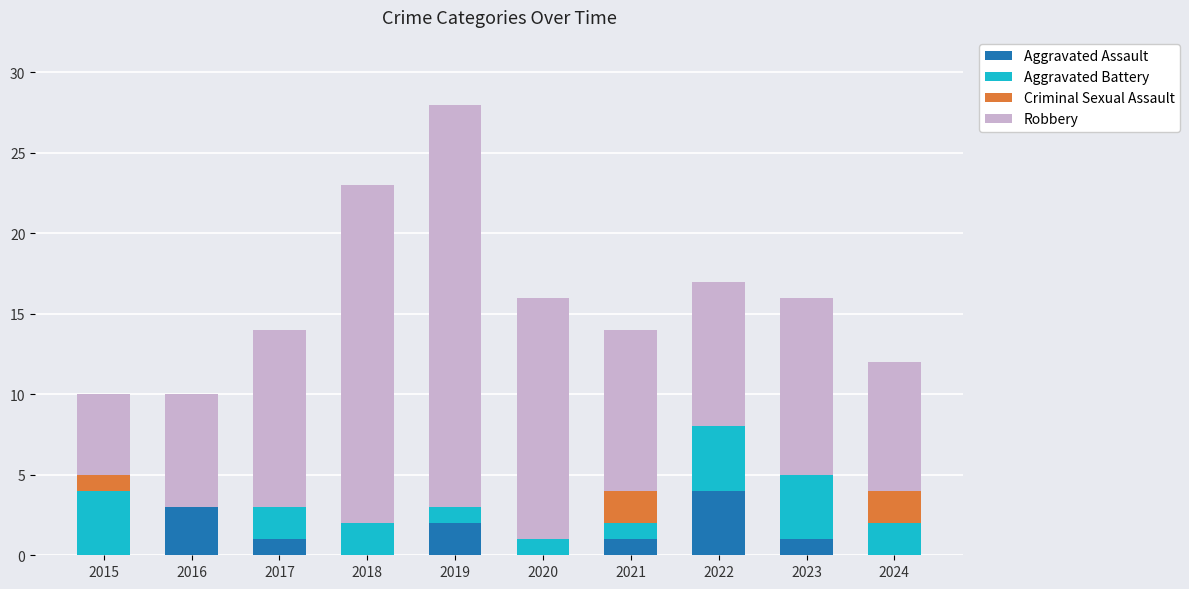

How many data points does each series have?

10